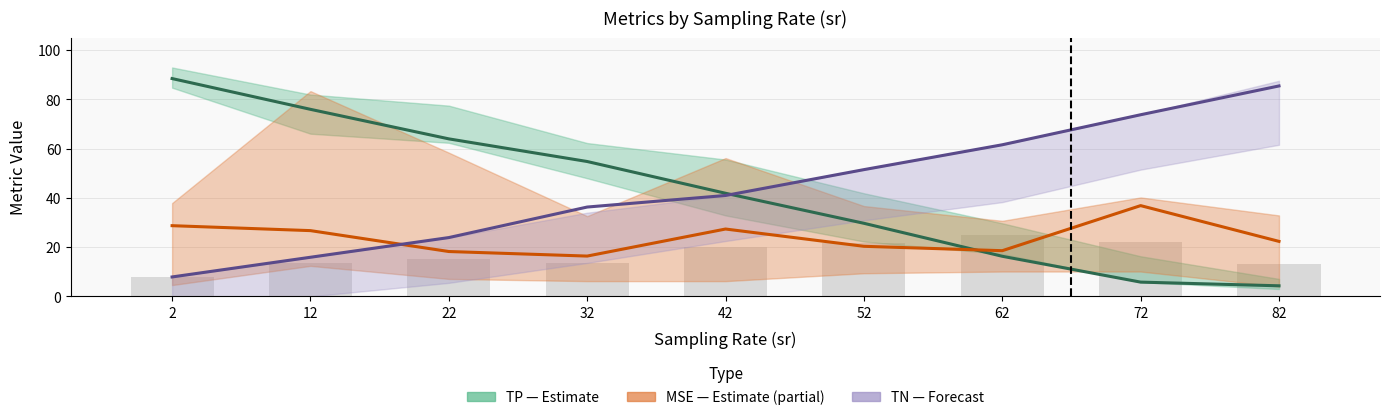

How many groups of bars are there?

9